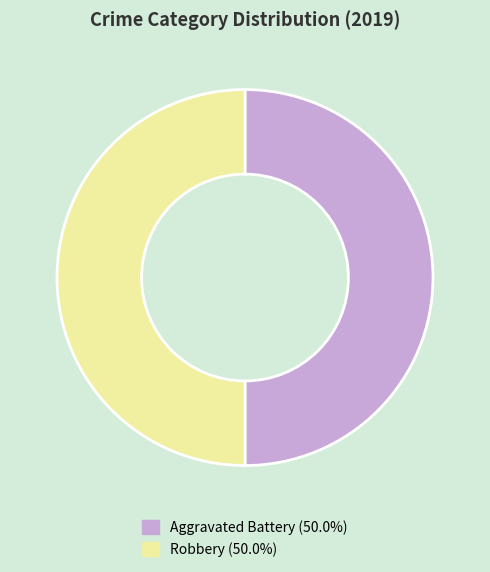

What is the ratio of the value at Robbery (50.0%) to the value at Aggravated Battery (50.0%)?

1.0